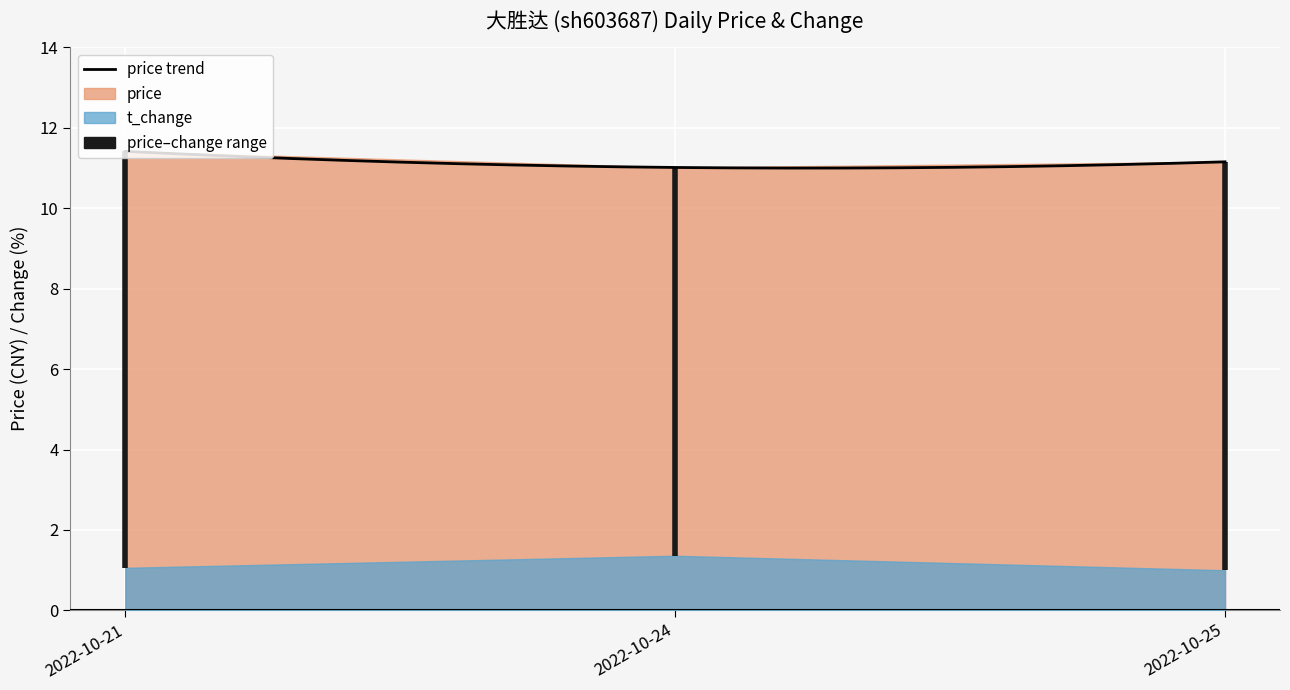

At which category is the sum across all series the highest?

2022-10-21